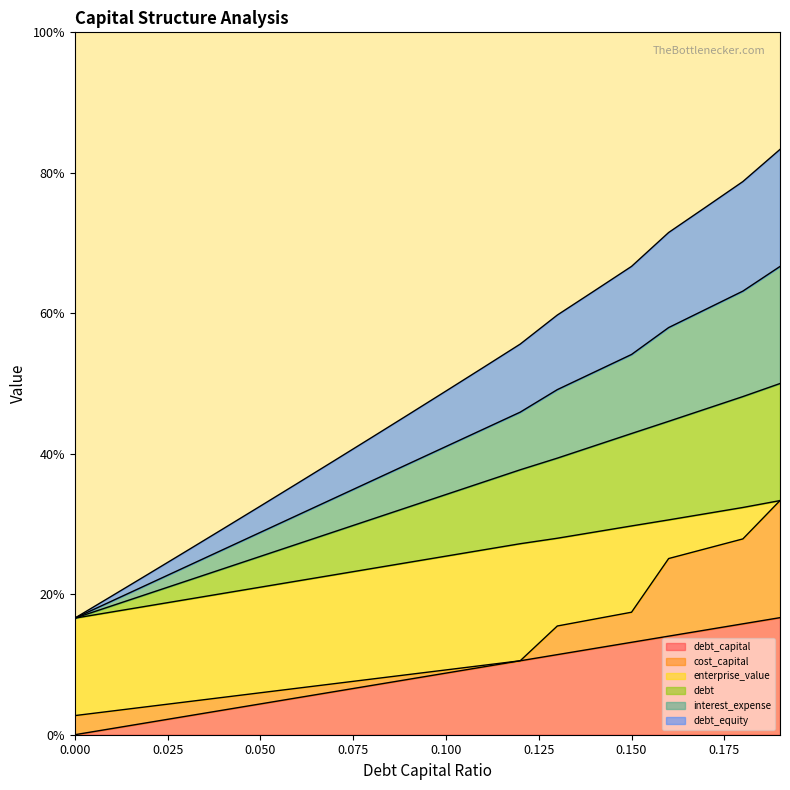

Does the chart display data point markers on the line(s)?

No